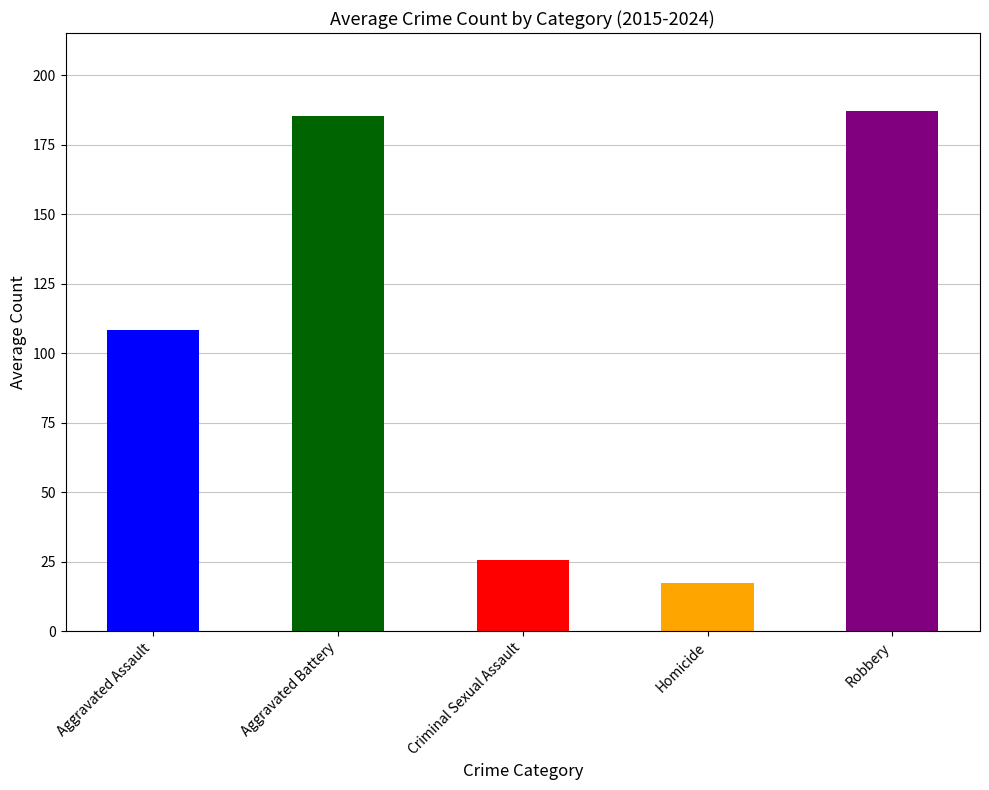

The chart shows a value of 25.5 at Criminal Sexual Assault. True or false?

True